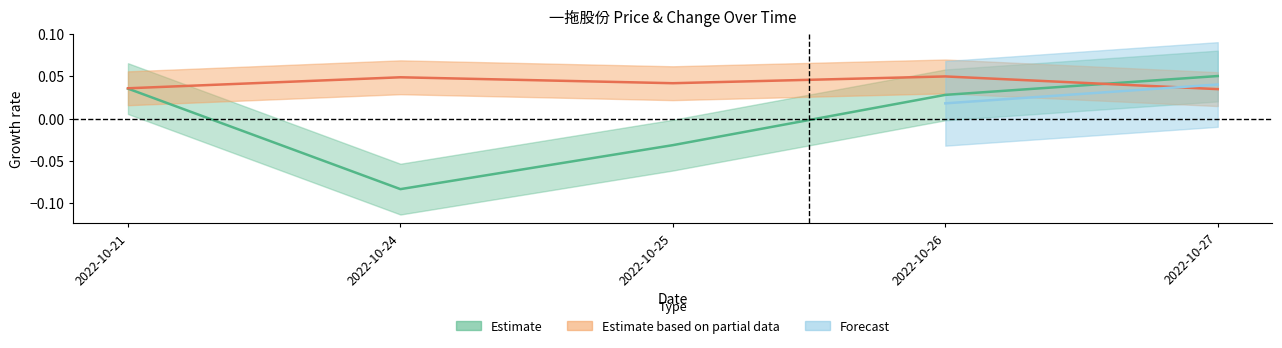

Is this an area chart (filled region under the line)?

No